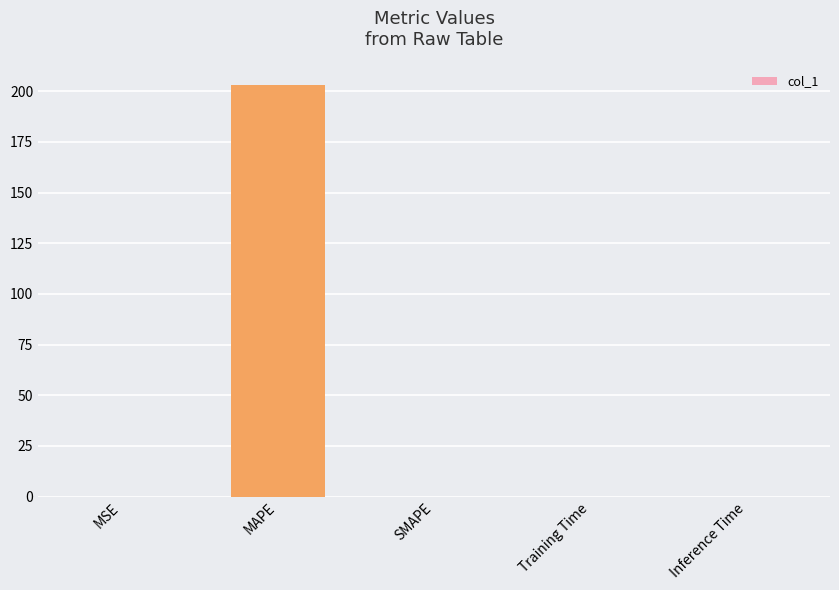

The chart shows a value of -98.0 at SMAPE. True or false?

False